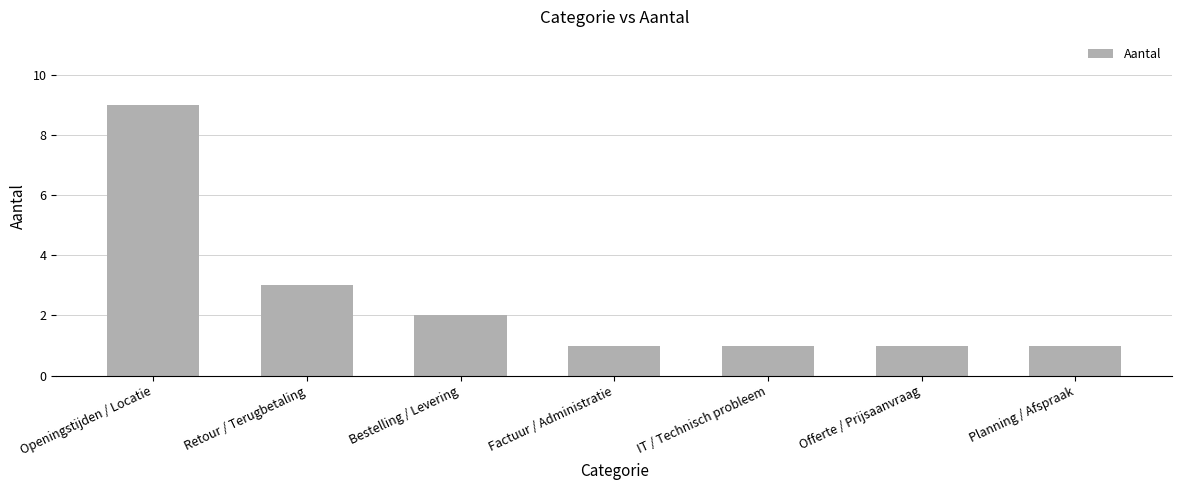

The chart shows a value of 3 at Retour / Terugbetaling. True or false?

True